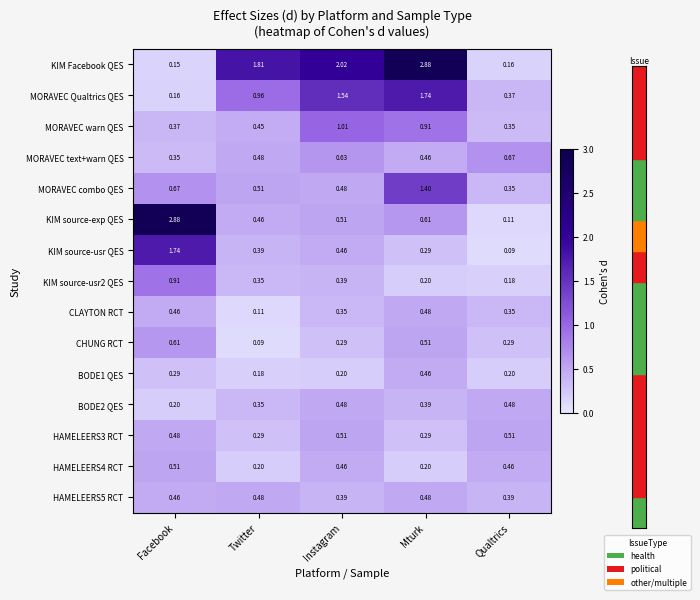

Which series has the largest total across all categories?

KIM Facebook QES